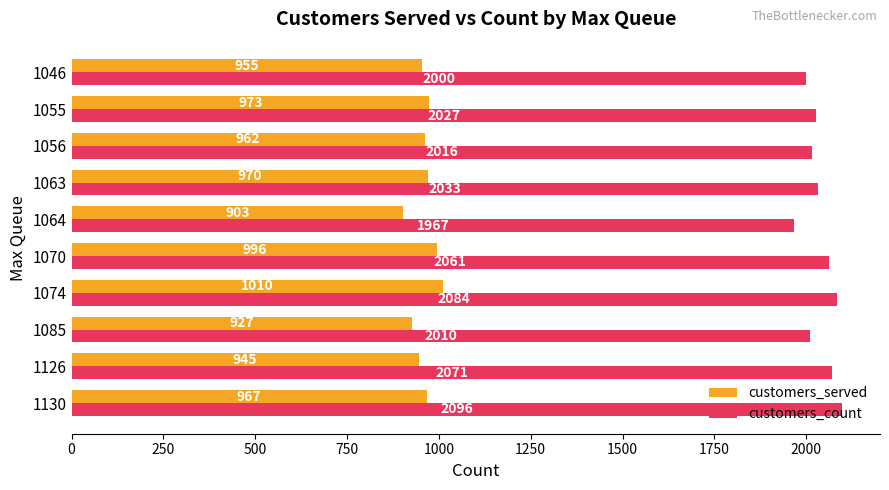

True or false: customers_count has a value of 2016 at 1056.

True